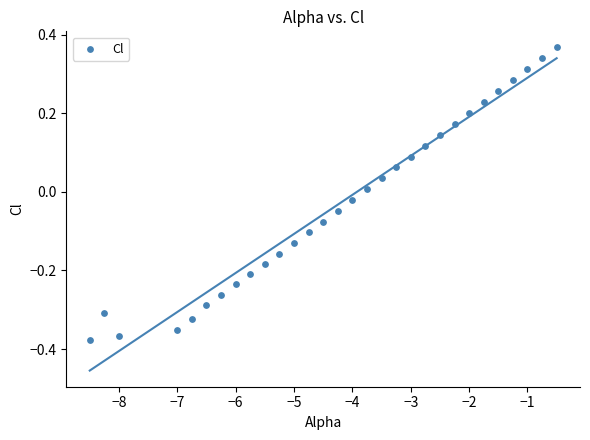

What is the range of Y values (max minus min)?

0.7